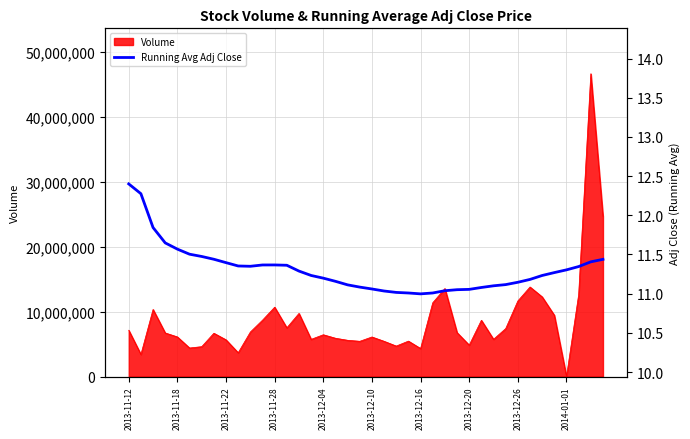

Reading left to right, what are all the values shown in this chart?

12.4	12.3	11.8	11.6	11.6	11.5	11.5	11.4	11.4	11.4	11.3	11.4	11.4	11.4	11.3	11.2	11.2	11.2	11.1	11.1	11.1	11.0	11.0	11.0	11.0	11.0	11.0	11.1	11.1	11.1	11.1	11.1	11.1	11.2	11.2	11.3	11.3	11.3	11.4	11.4